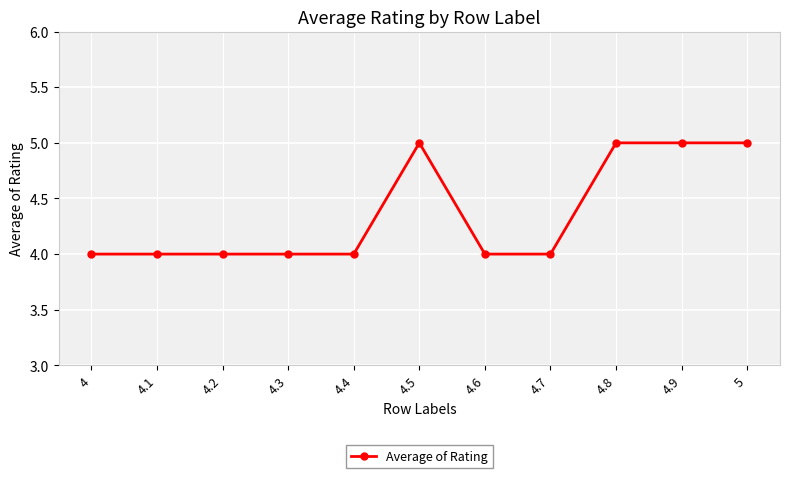

What position from the right is 4.2?

9